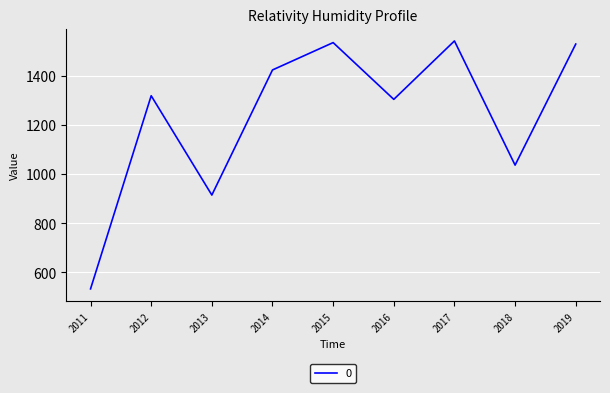

How many lines are shown in the chart?

1